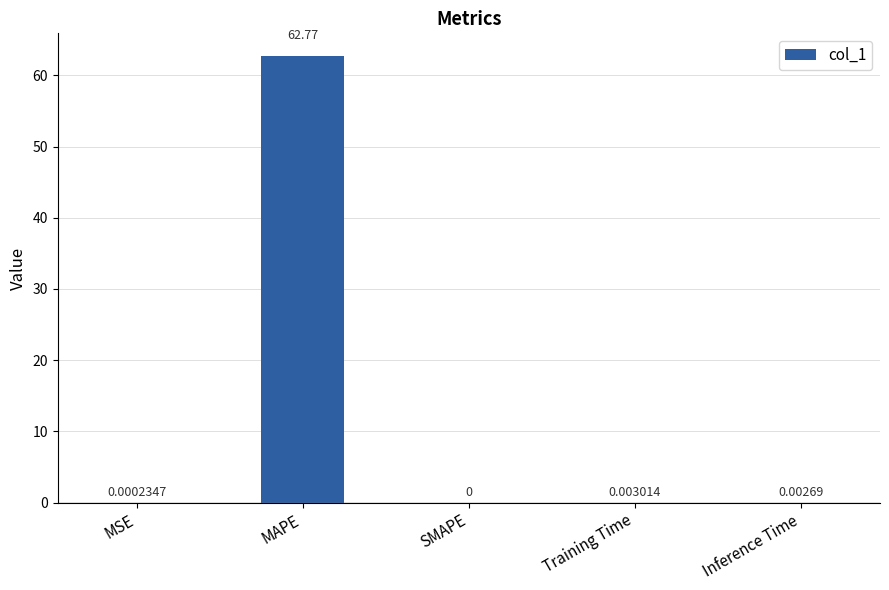

Which label corresponds to the largest value in the chart?

MAPE